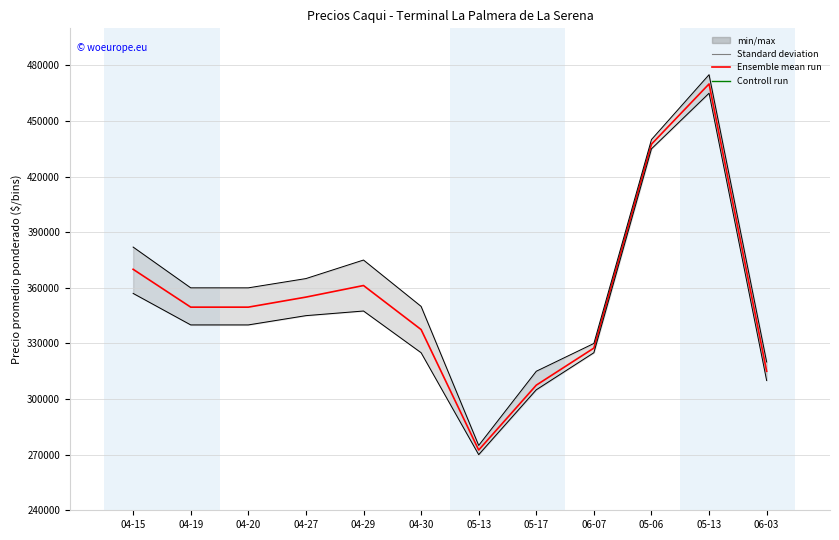

How many data points in Precio promedio ponderado are less than 349583?

5